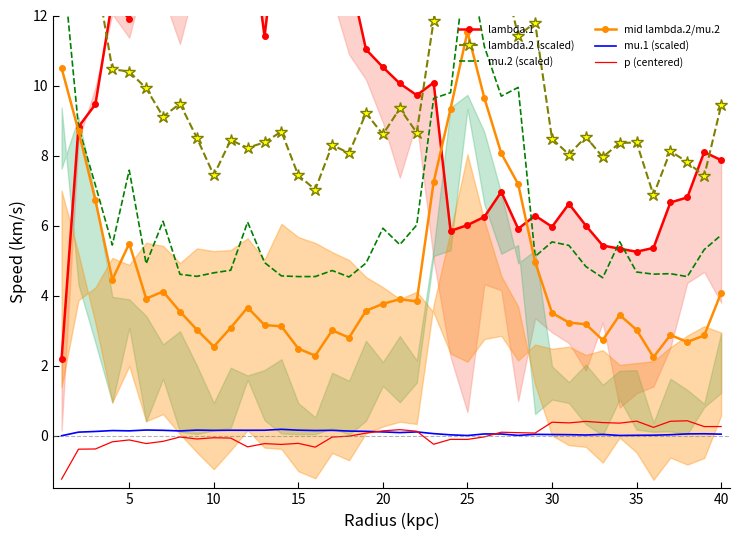

What is the lowest value of the p (centered) series?

-1.2